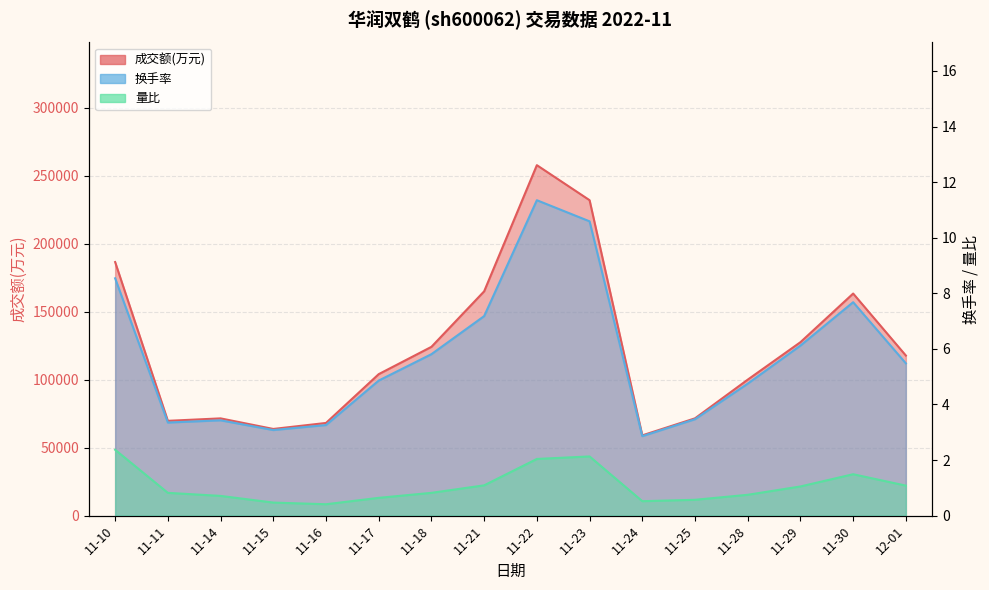

Reading left to right, list all the values displayed in this chart.

成交额(万元): 11-10=186612.0	11-11=69767.0	11-14=71572.0	11-15=63785.0	11-16=68201.0	11-17=104125.0	11-18=124217.0	11-21=165060.0	11-22=257904.0	11-23=232127.0	11-24=59078.0	11-25=71604.0	11-28=100069.0	11-29=127634.0	11-30=163433.0	12-01=117802.0
量比: 11-10=2.4	11-11=0.8	11-14=0.7	11-15=0.5	11-16=0.4	11-17=0.6	11-18=0.8	11-21=1.1	11-22=2.0	11-23=2.1	11-24=0.5	11-25=0.6	11-28=0.8	11-29=1.1	11-30=1.5	12-01=1.1
换手率: 11-10=8.5	11-11=3.4	11-14=3.4	11-15=3.1	11-16=3.3	11-17=4.9	11-18=5.8	11-21=7.2	11-22=11.3	11-23=10.6	11-24=2.9	11-25=3.5	11-28=4.8	11-29=6.1	11-30=7.7	12-01=5.5